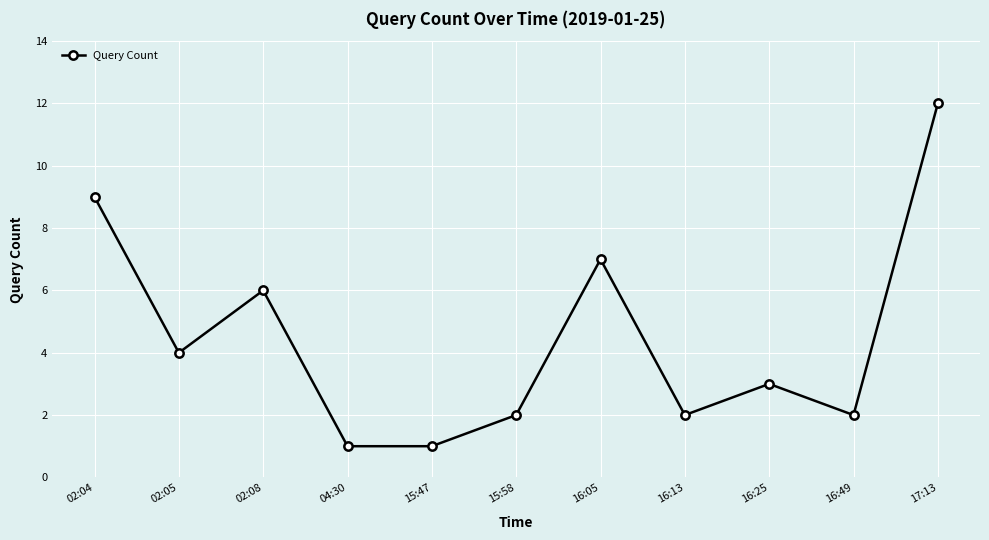

What is the greatest value displayed?

12